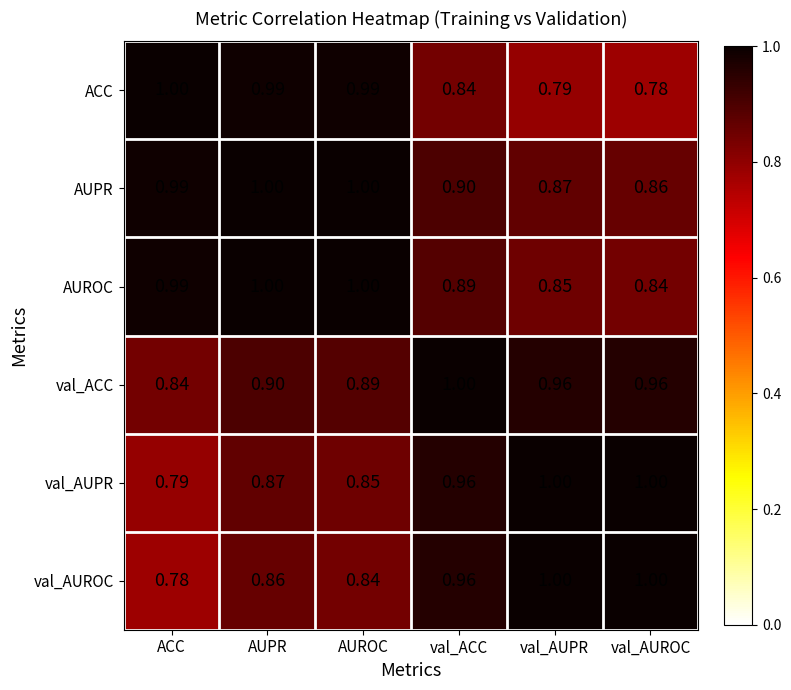

What is the total value across all series at ACC?

5.4